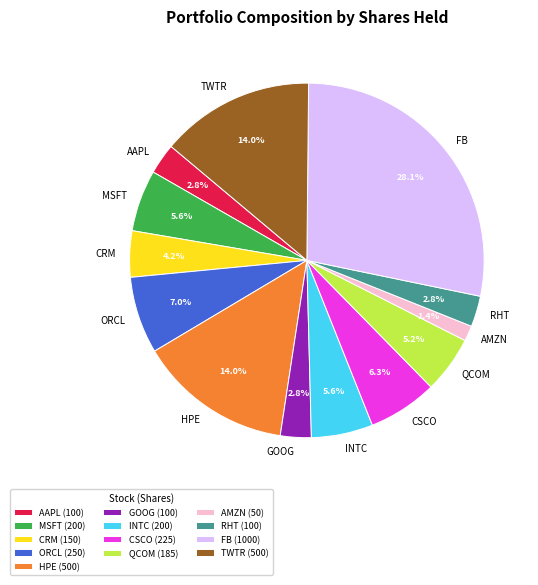

What portion of the pie excludes MSFT?

94.4%